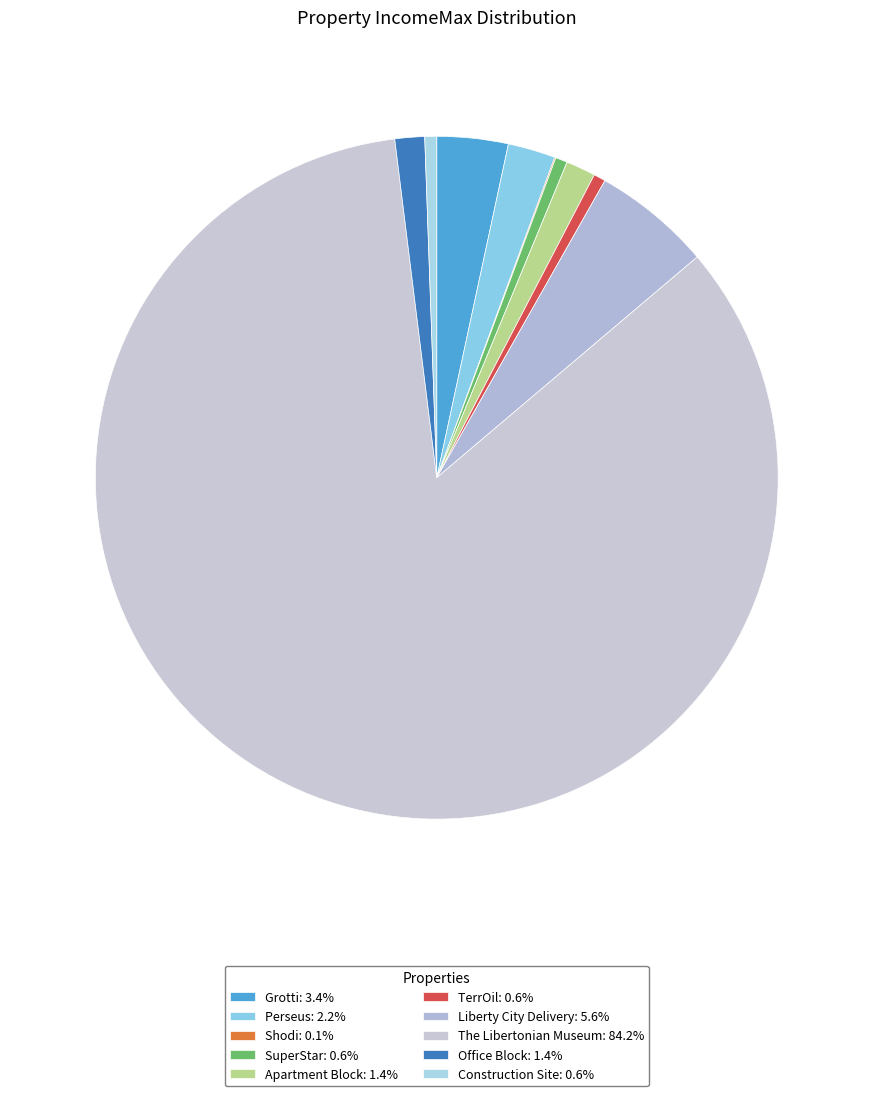

How many segments does this pie chart have?

10